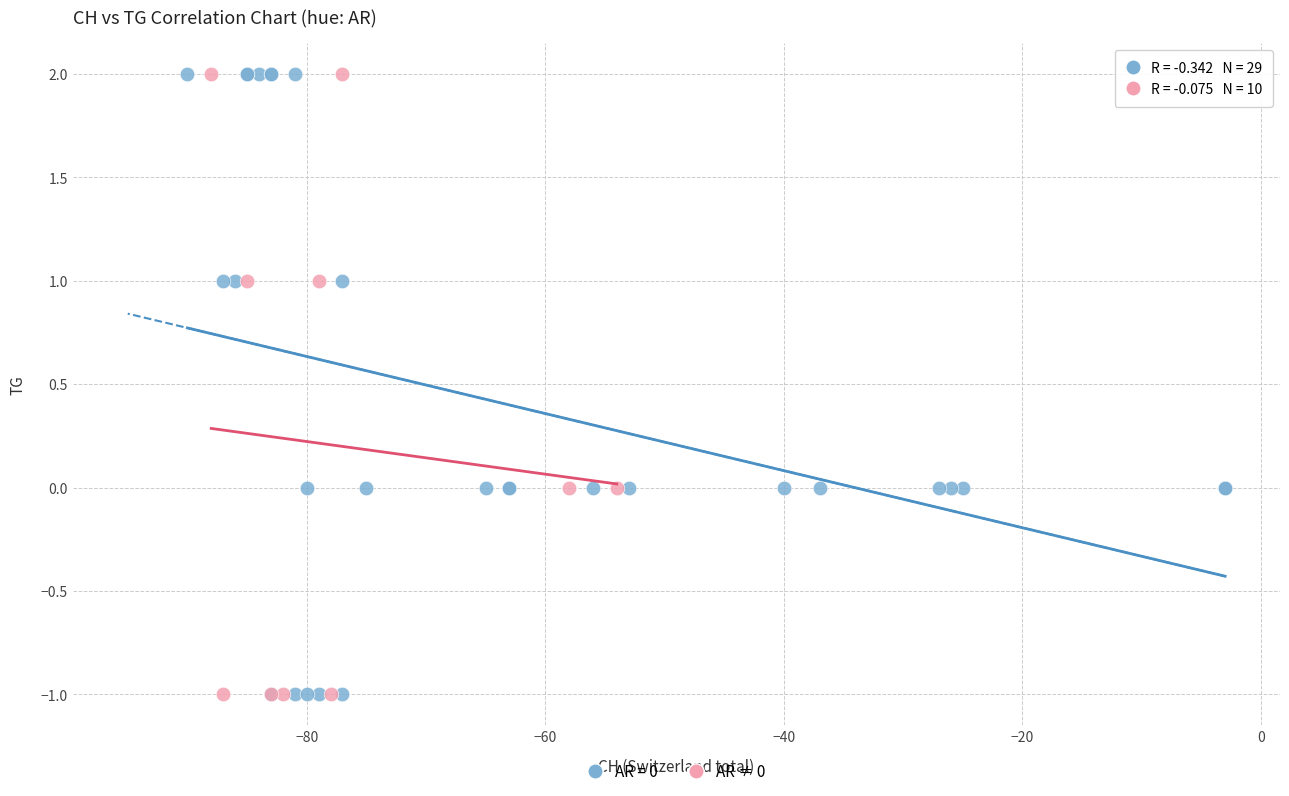

Which series has the widest spread of Y values?

AR = 0